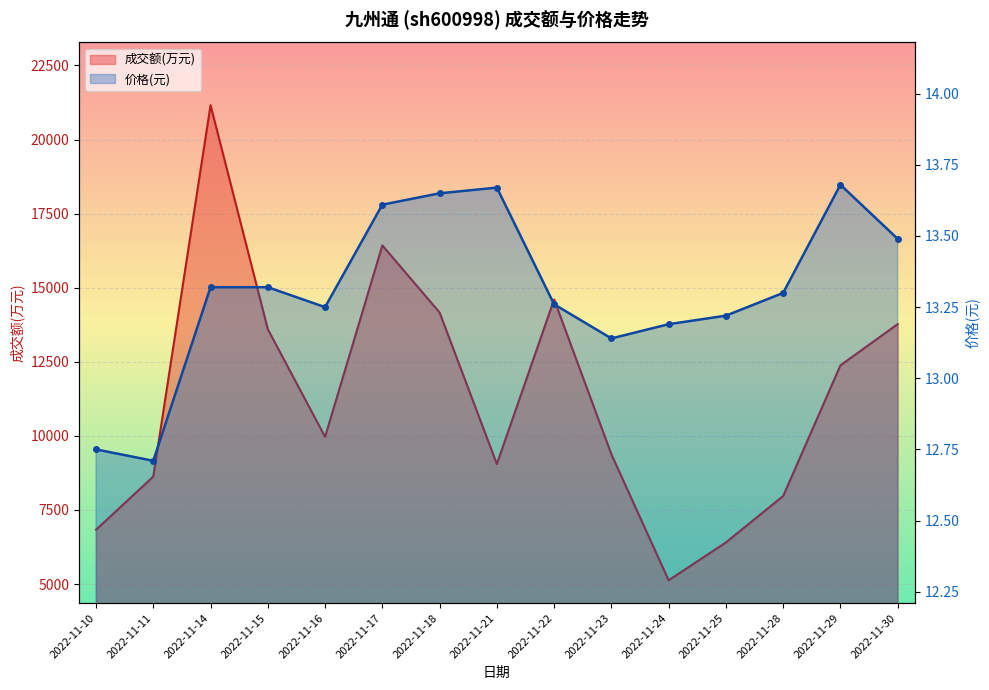

Which category has the highest value in the 价格 series?

2022-11-29